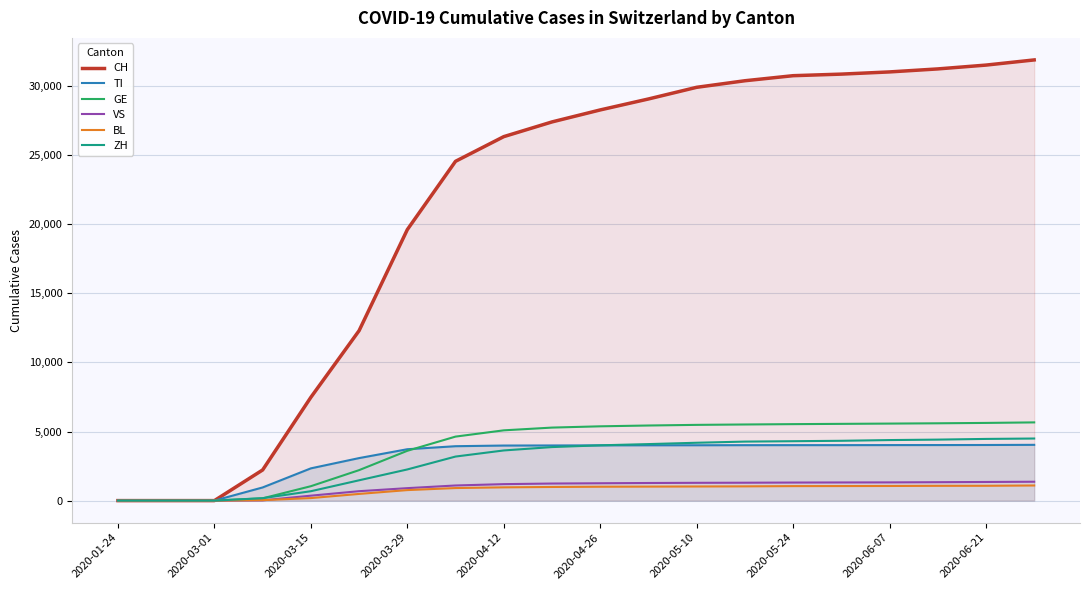

What are all the series names shown in the legend?

CH, TI, GE, VS, BL, ZH